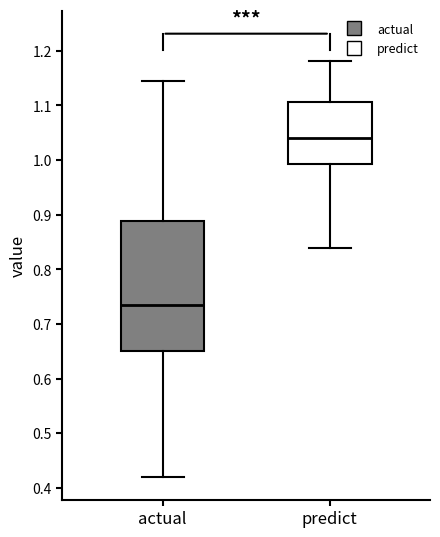

Where is the upper edge of the box for actual on the y-axis? The values are not printed on the chart, so give them approximately, as read against the axis.

0.89